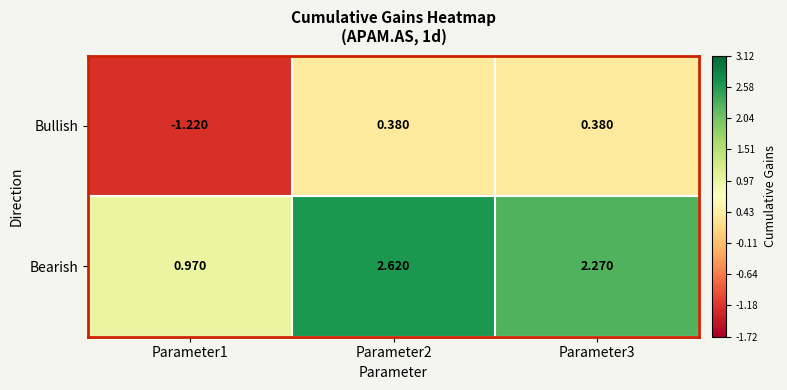

Rank the series at Parameter3 from lowest to highest value.

Bullish, Bearish